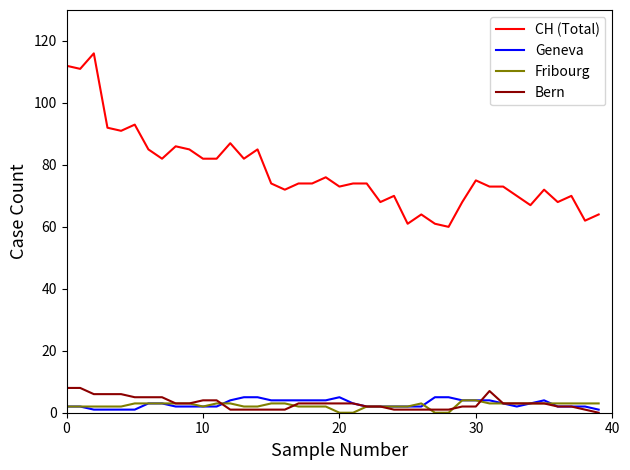

Which series has the widest spread of values?

CH (Total)